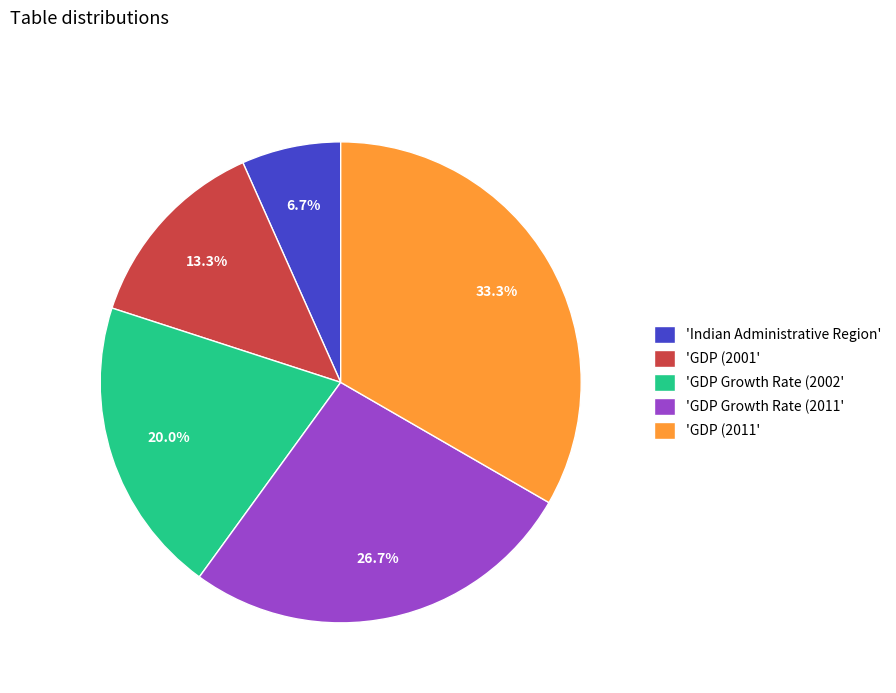

What is the total percentage of 'GDP Growth Rate (2002' and 'GDP (2001'?

33.3%